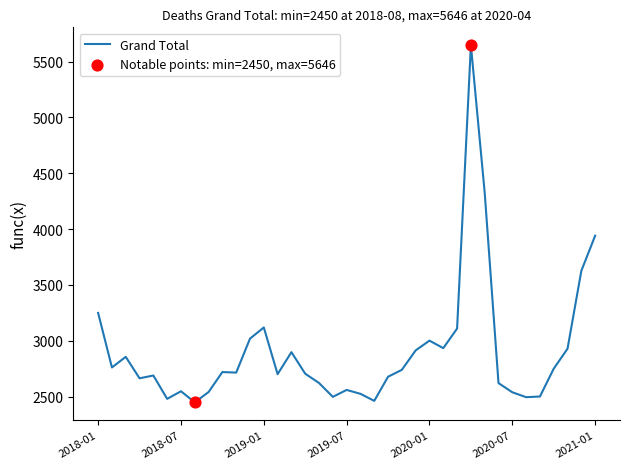

What is the smallest value displayed?

2450